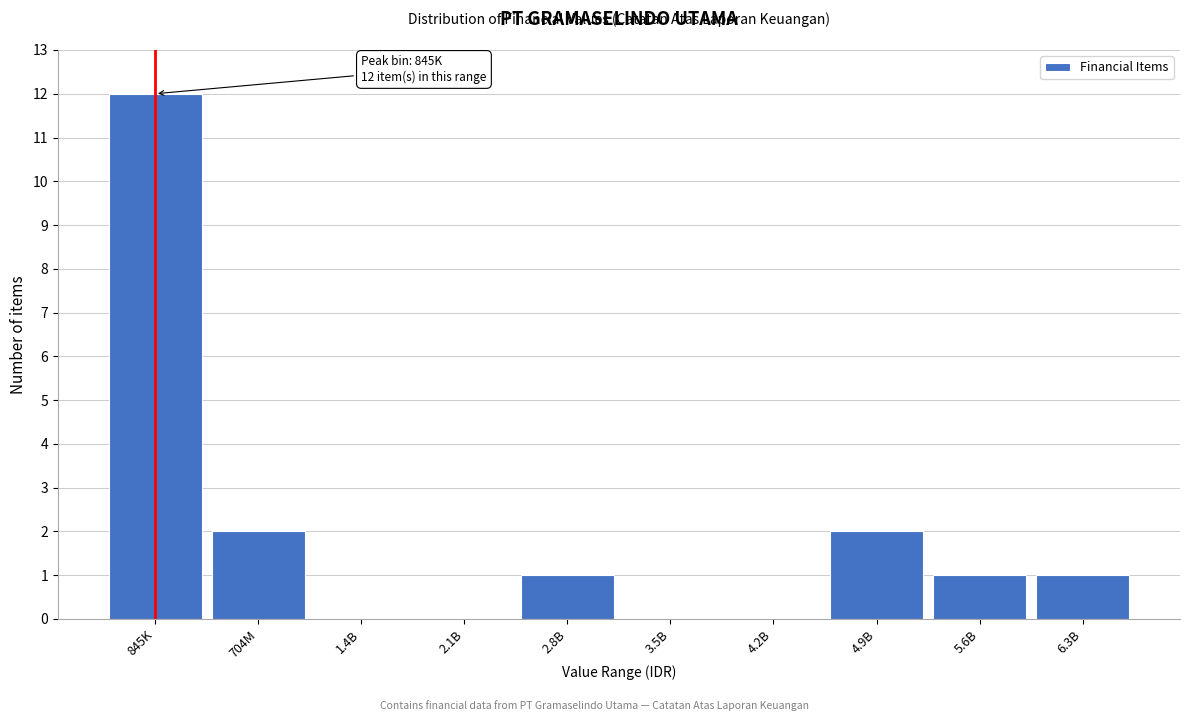

Reading right to left, list all the values displayed in this chart.

6.3B=1	5.6B=1	4.9B=2	4.2B=0	3.5B=0	2.8B=1	2.1B=0	1.4B=0	704M=2	845K=12